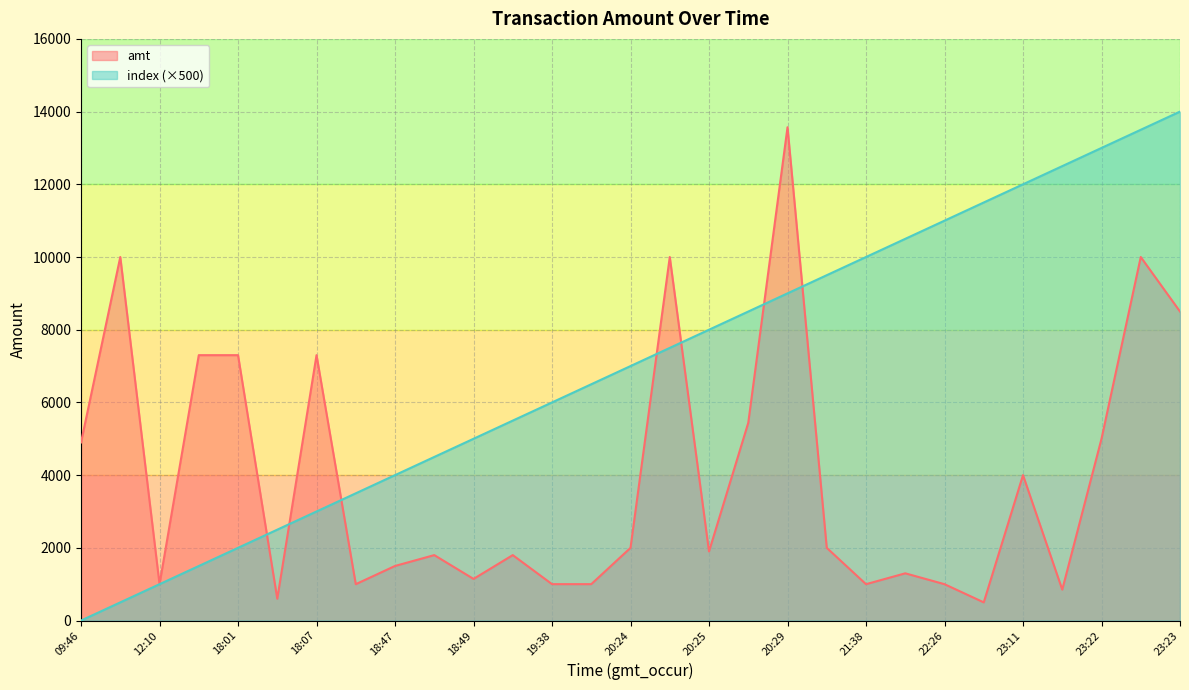

True or false: index has a value of 6000.0 at 19:38.

True